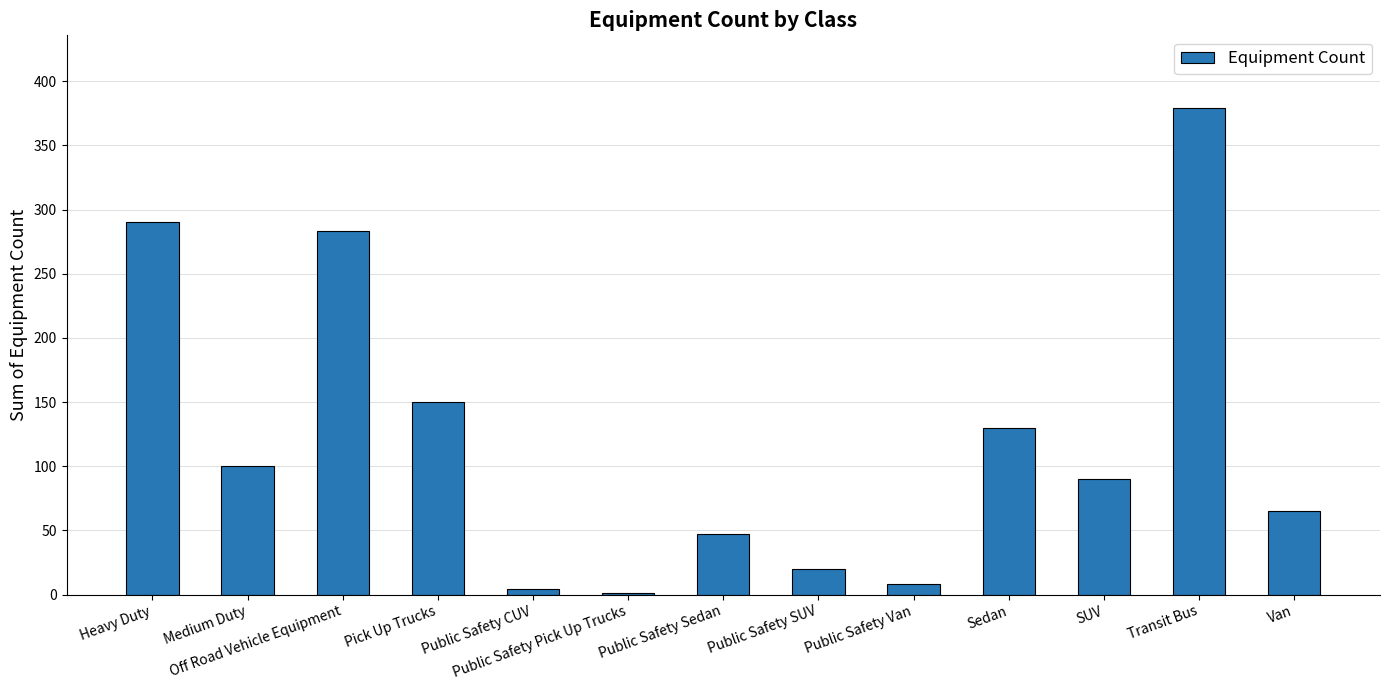

What is the sum of the values at Off Road Vehicle Equipment and Public Safety SUV?

303